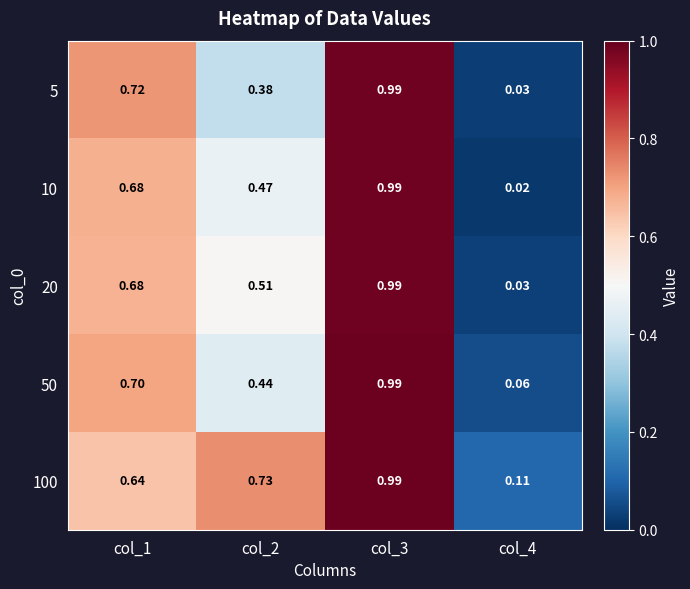

Is the value of 50 at col_4 greater than the value of 20 at col_3?

No